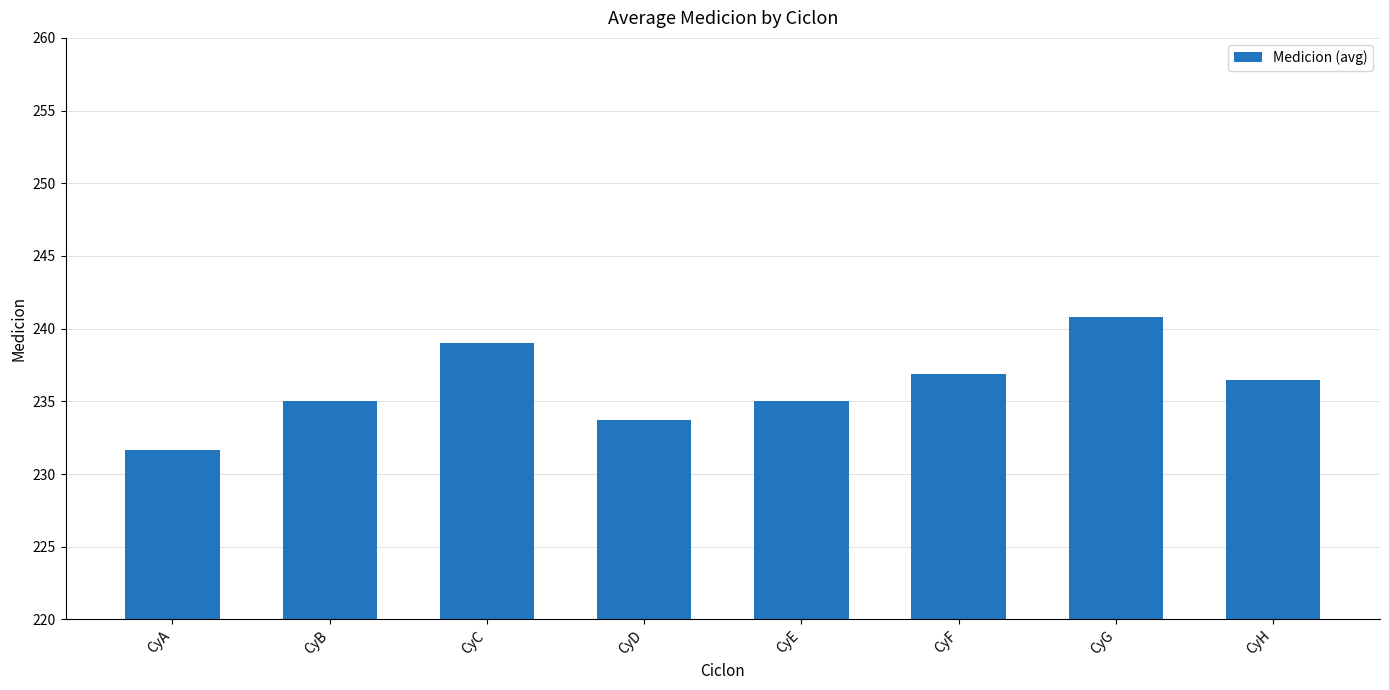

What is the difference between the maximum and minimum values?

9.1